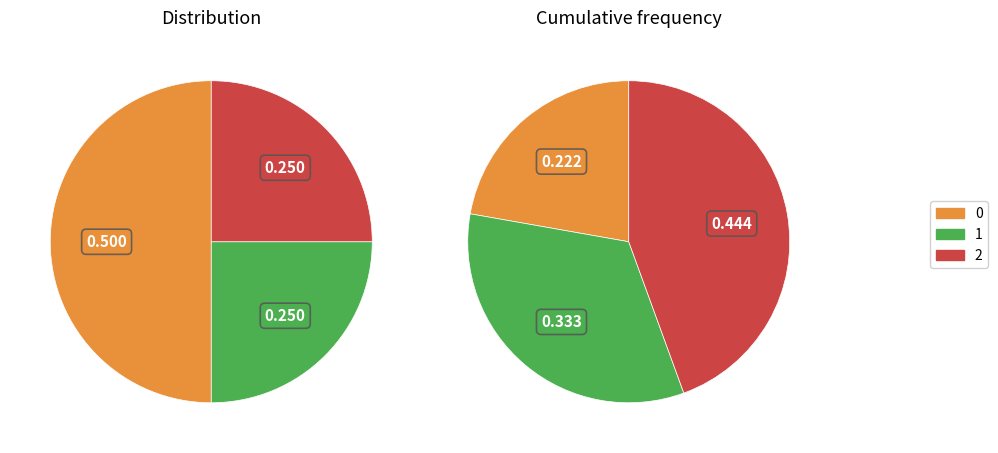

Is it true that 0 is 50% of the pie?

True